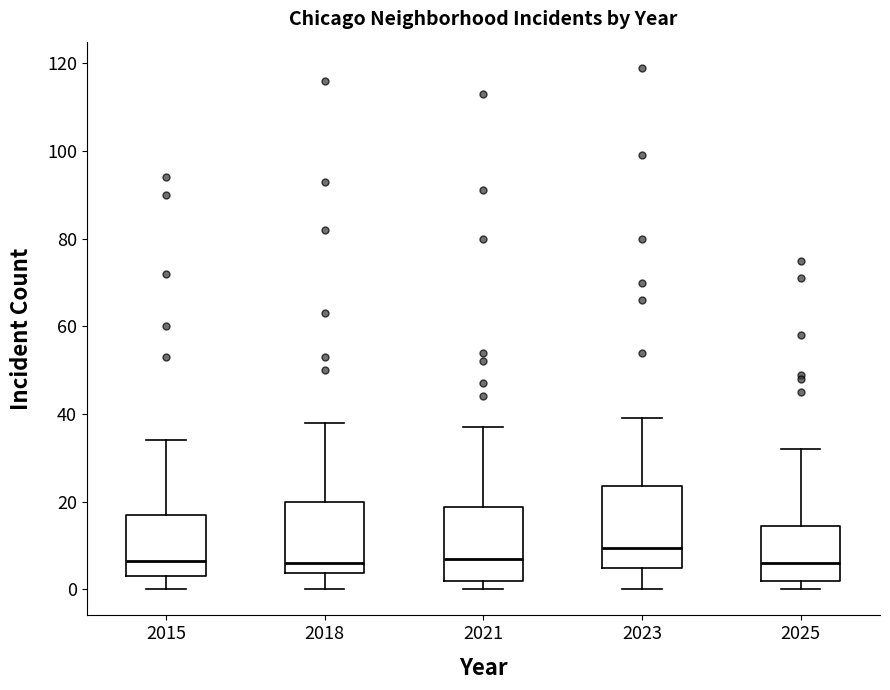

Reading left to right, transcribe this box plot: for each box, give where its median line is, the range the box spans, and where its two whiskers end, as read against the y-axis. The values are not printed on the chart, so give them approximately, as read against the axis.

2015: median 6, box 4 to 18, whiskers 0 to 34
2018: median 6, box 4 to 20, whiskers 0 to 38
2021: median 8, box 2 to 18, whiskers 0 to 38
2023: median 10, box 4 to 24, whiskers 0 to 40
2025: median 6, box 2 to 14, whiskers 0 to 32